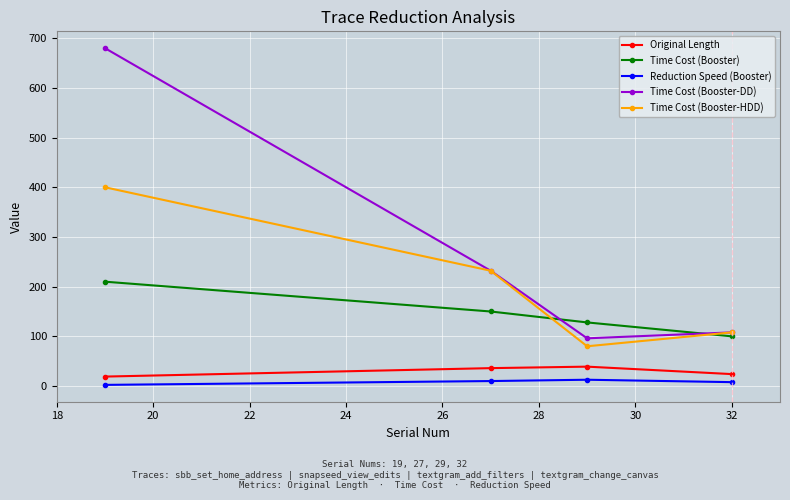

In Reduction Speed (Booster), how many points are higher than both neighbors (excluding endpoints)?

1